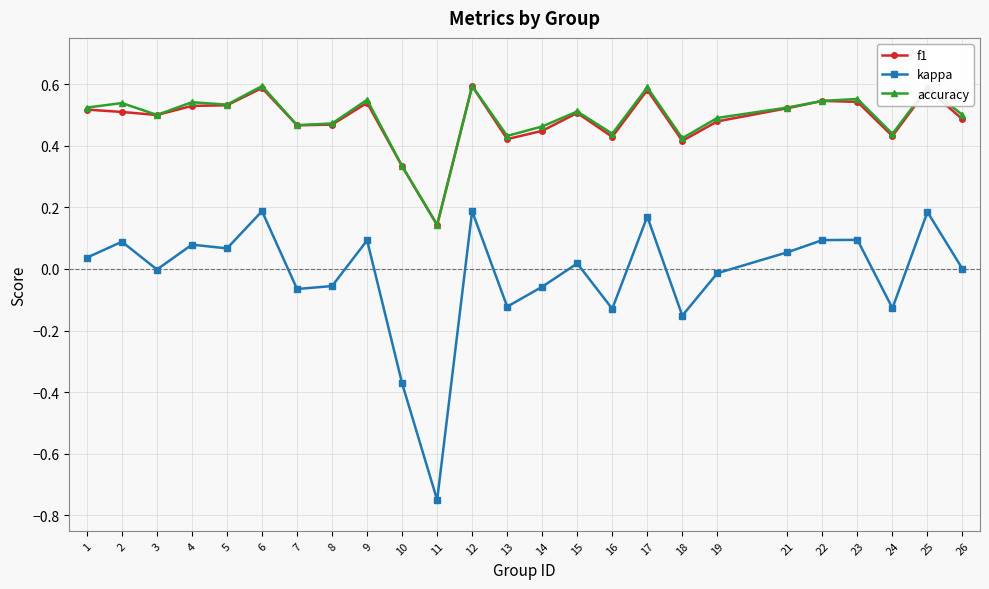

Which series has the widest spread of values?

kappa